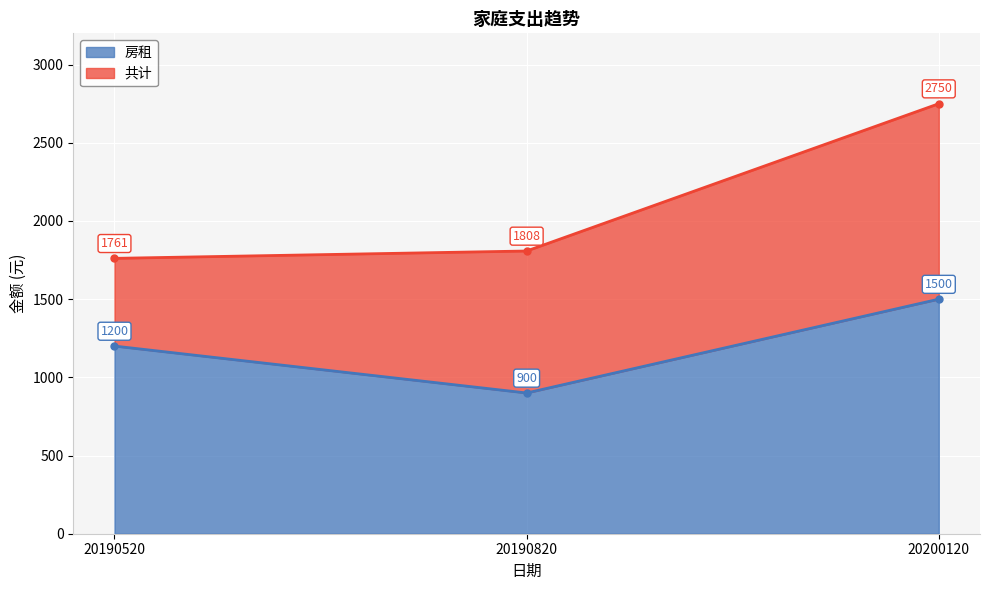

Rank the series by their average value, from lowest to highest.

房租, 共计